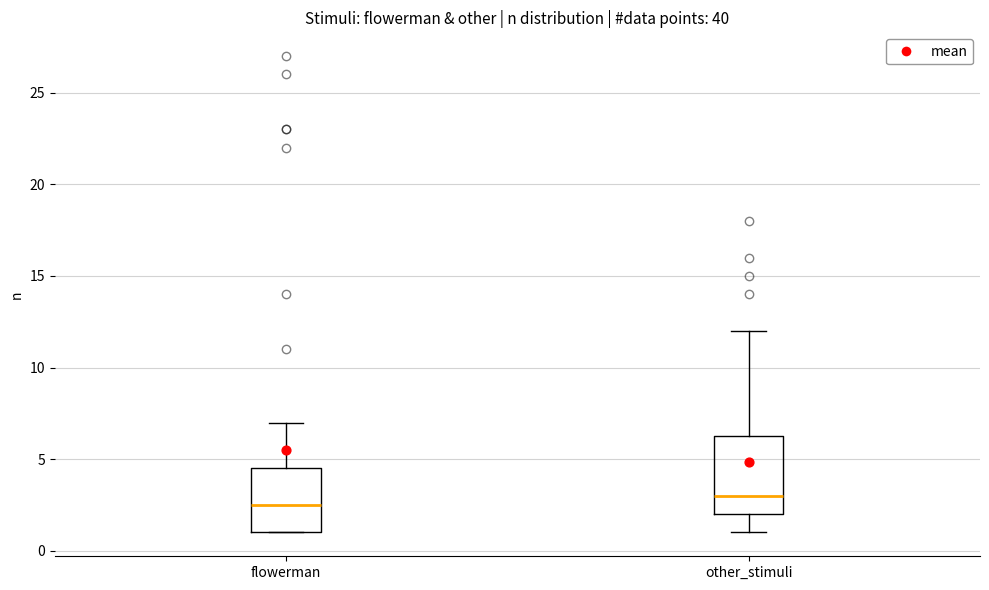

Reading left to right, read every box against the y-axis: the position of its median line, the range the box covers, and the ends of its whiskers. The values are not printed on the chart, so give them approximately, as read against the axis.

flowerman: median 2.5, box 1.0 to 4.5, whiskers 1.0 to 7.0
other_stimuli: median 3.0, box 2.0 to 6.5, whiskers 1.0 to 12.0